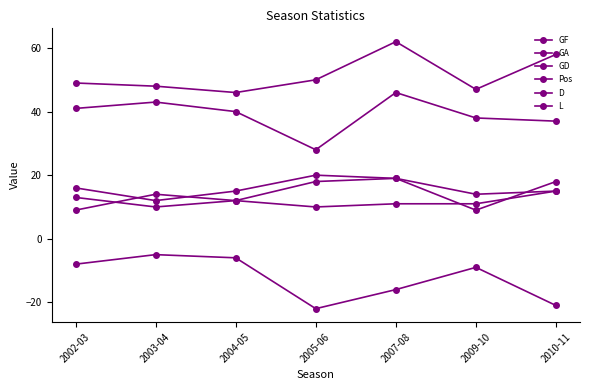

True or false: D and GD cross at least once.

False